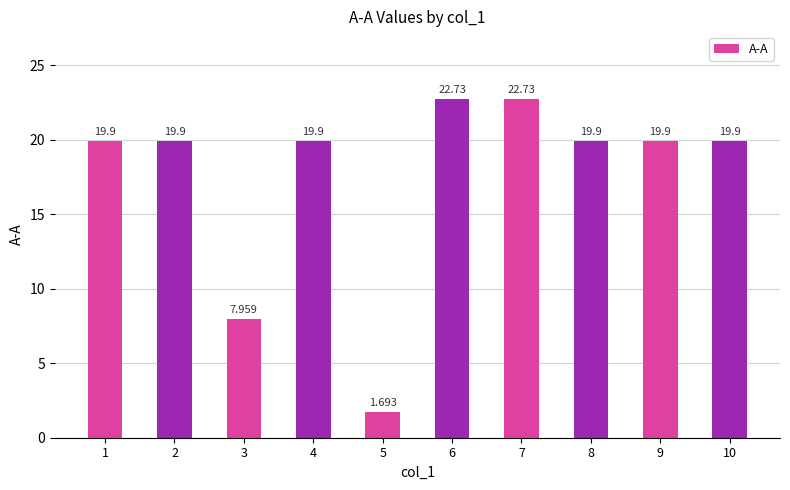

Where is the data nearest to the value 12?

3